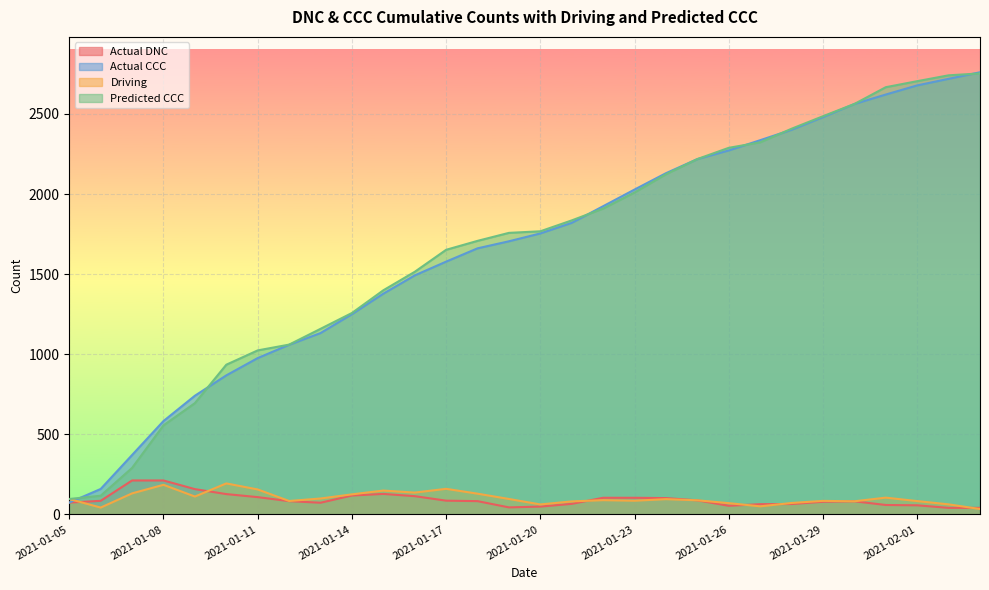

Rank the series at 2021-01-11 from highest to lowest value.

Predicted CCC, Actual CCC, Driving, Actual DNC